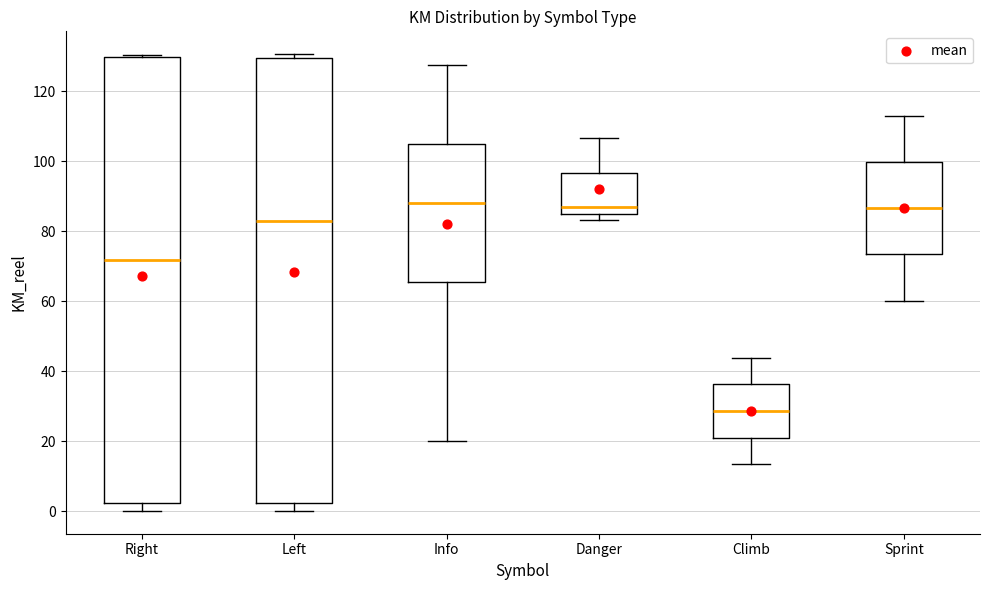

Reading left to right, read every box against the y-axis: the position of its median line, the range the box covers, and the ends of its whiskers. The values are not printed on the chart, so give them approximately, as read against the axis.

Right: median 72, box 2 to 130, whiskers 0 to 130 (just above the box's upper edge)
Left: median 84, box 2 to 130, whiskers 0 to 130 (just above the box's upper edge)
Info: median 88, box 66 to 104, whiskers 20 to 128
Danger: median 86, box 84 to 96, whiskers 84 (just below the box's lower edge) to 106
Climb: median 28, box 22 to 36, whiskers 14 to 44
Sprint: median 86, box 74 to 100, whiskers 60 to 112